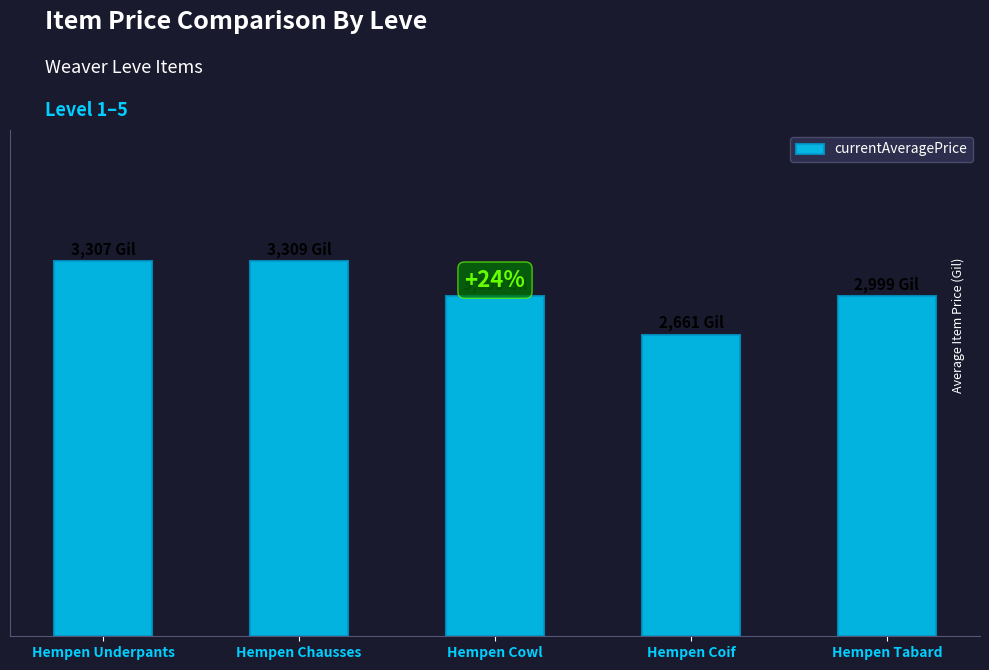

Approximately how many times larger is the value at Hempen Tabard compared to Hempen Cowl?

1.0